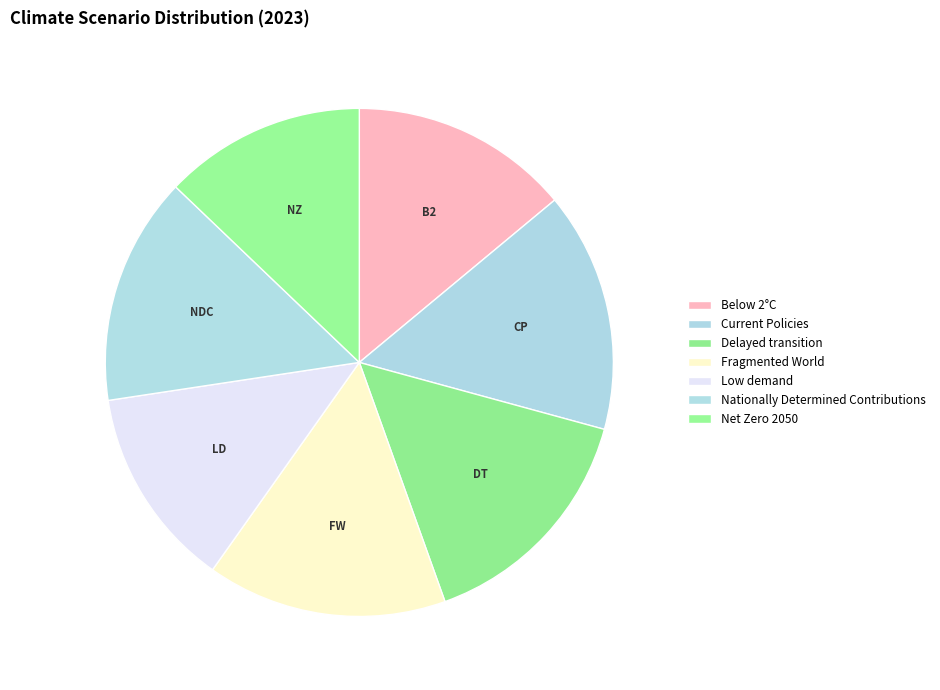

Do Net Zero 2050 and Current Policies together represent more than half of the pie?

No